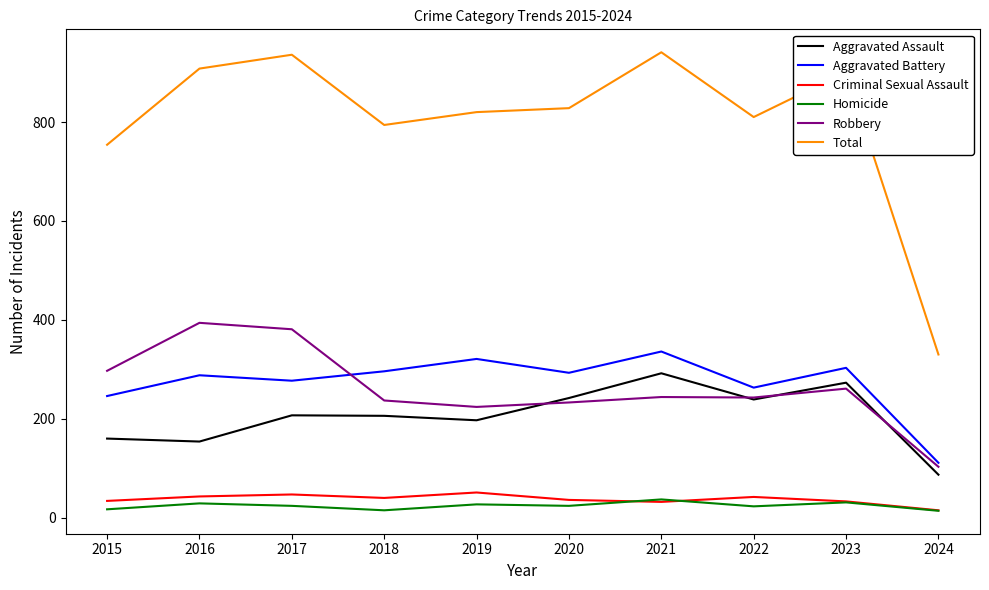

What is the total value across all series at 2022?

1620